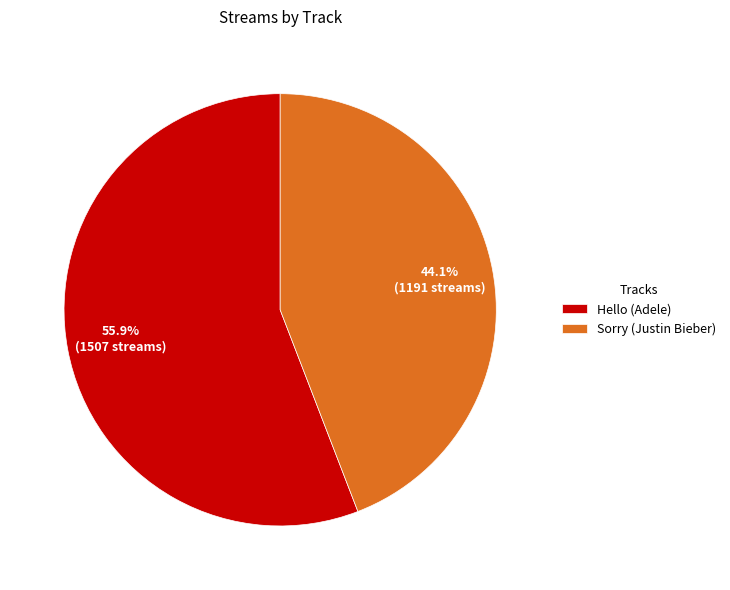

What is the ratio of the value at Hello (Adele) to the value at Sorry (Justin Bieber)?

1.3